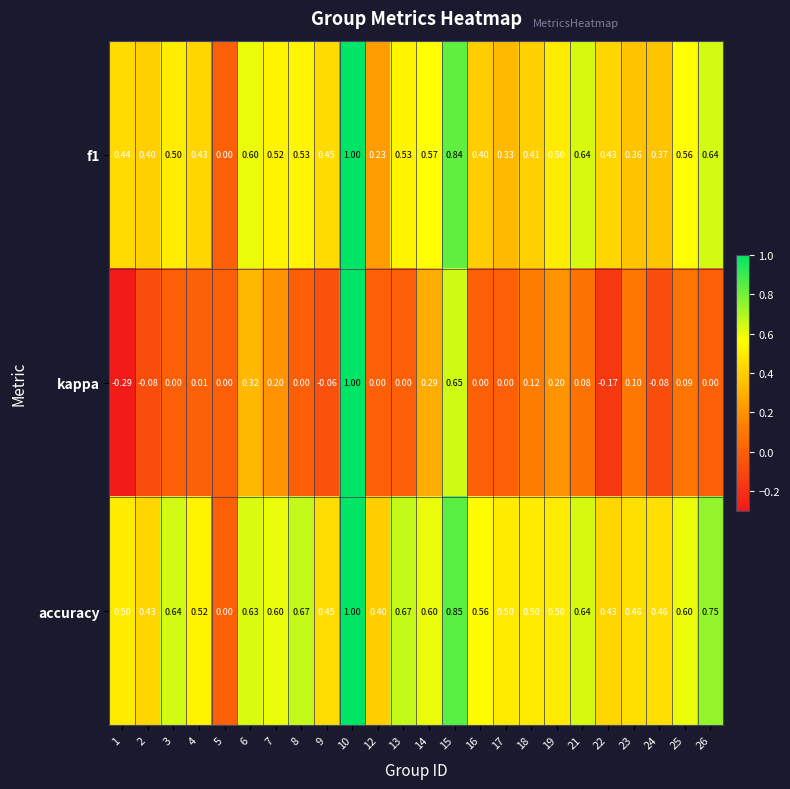

Which series has the largest total across all categories?

accuracy